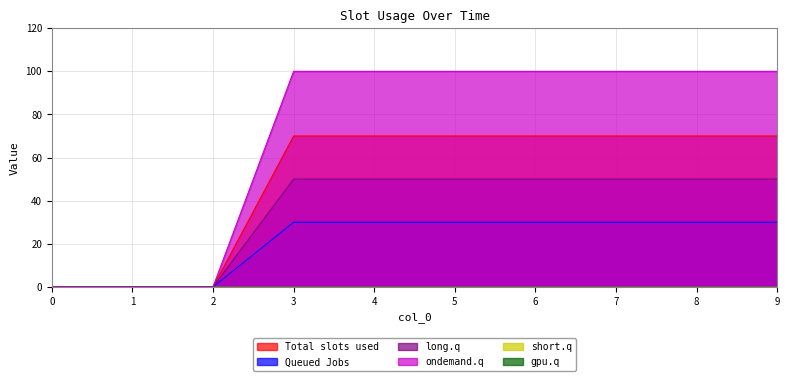

Rank the series by their maximum value, from lowest to highest.

2, 3, 1, 4